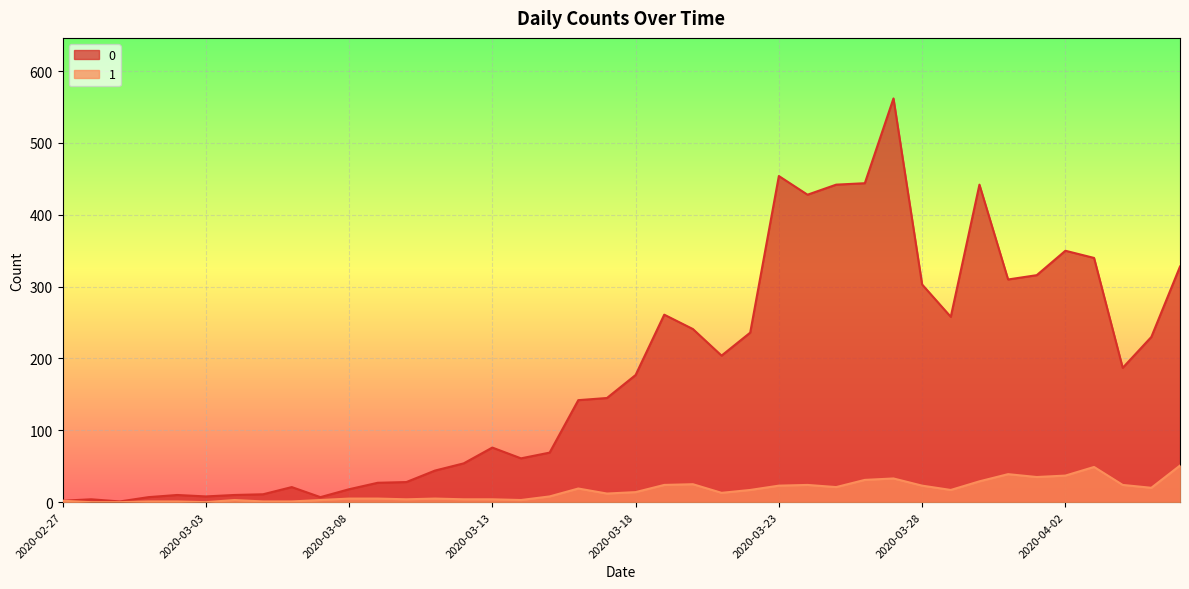

True or false: 0 has more than 2 interior local peaks.

True